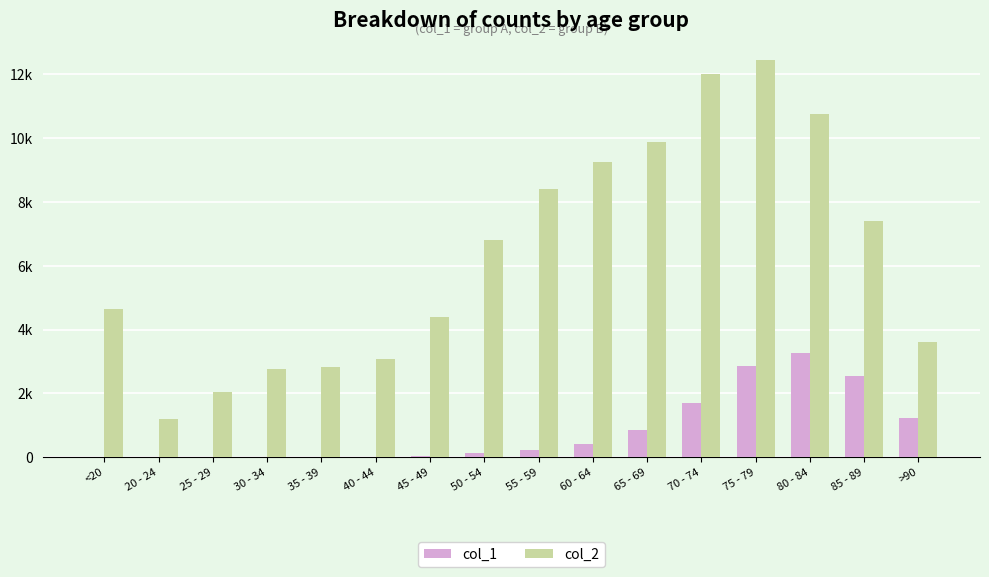

Reading left to right, list all the values displayed in this chart.

col_1: 18	4	3	17	18	24	47	126	227	426	850	1690	2848	3273	2548	1224
col_2: 4641	1191	2038	2765	2814	3078	4396	6803	8400	9236	9883	12018	12434	10764	7417	3604